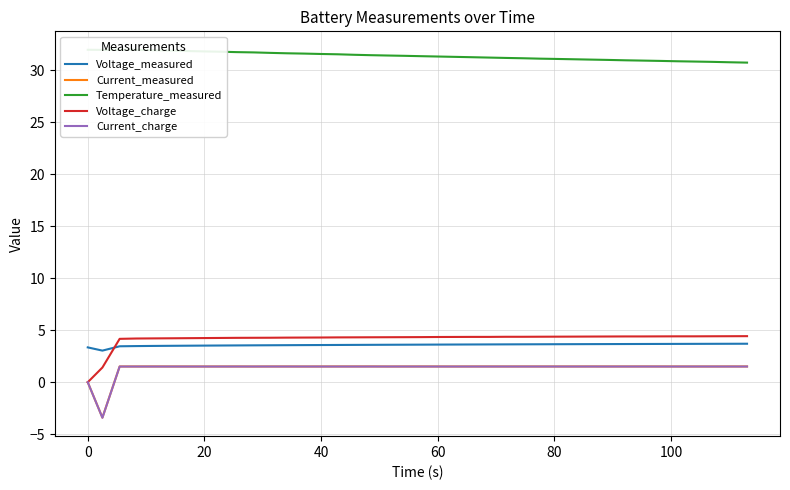

True or false: Current_measured and Voltage_measured intersect in this chart.

False